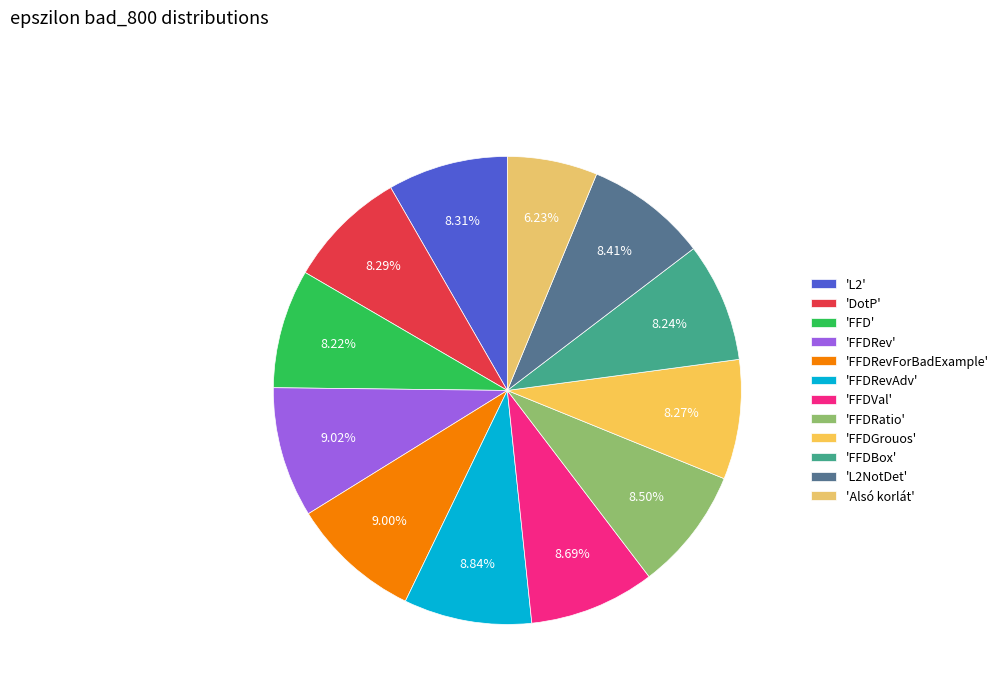

Which category has the biggest portion of the pie?

FFDRev